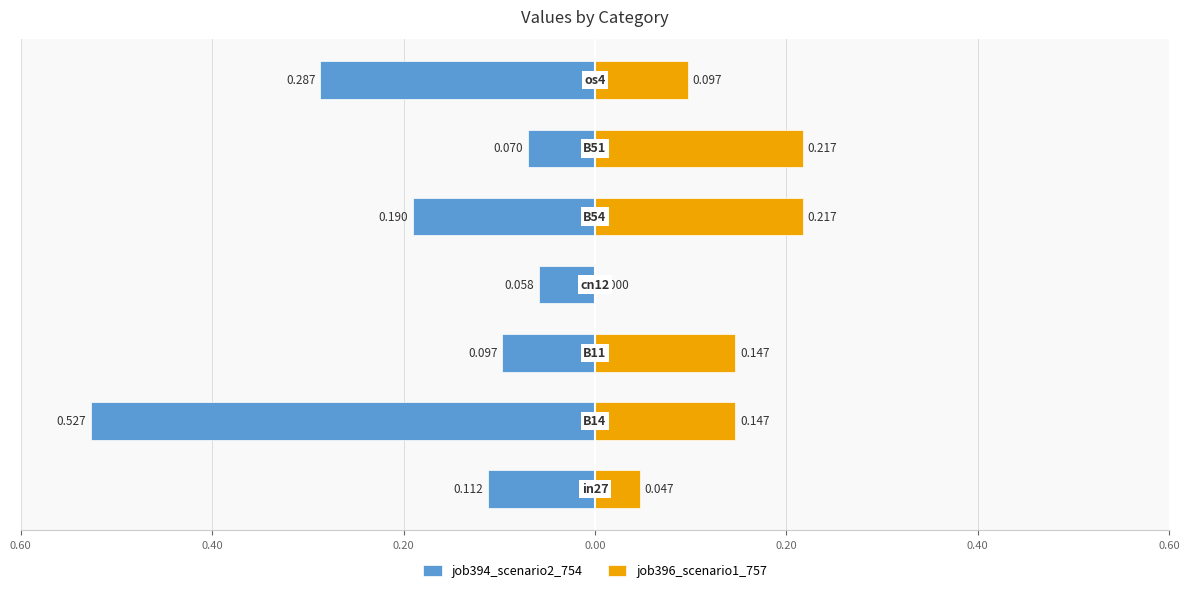

How many series are shown in this chart?

2